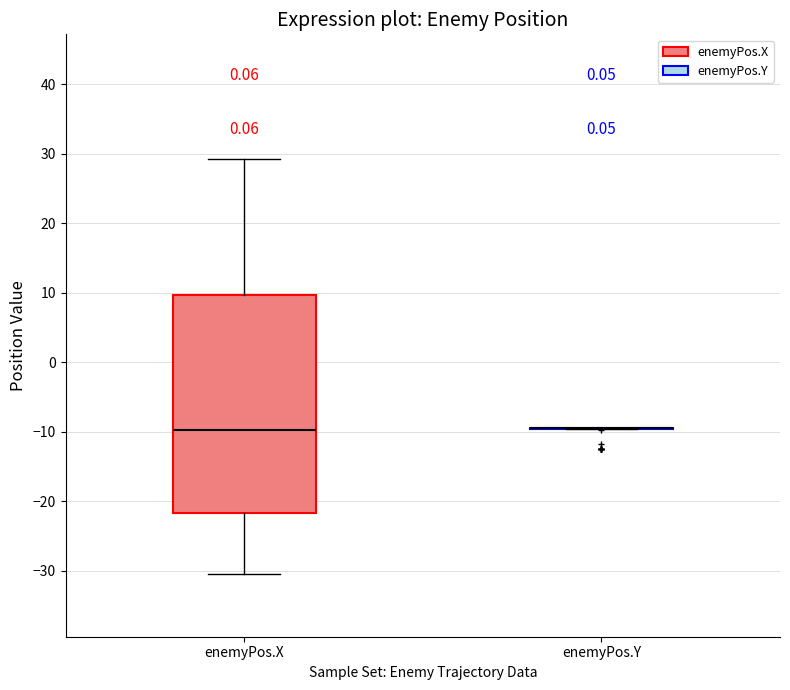

Comparing the boxes themselves (not the whiskers), which one is the tallest?

enemyPos.X